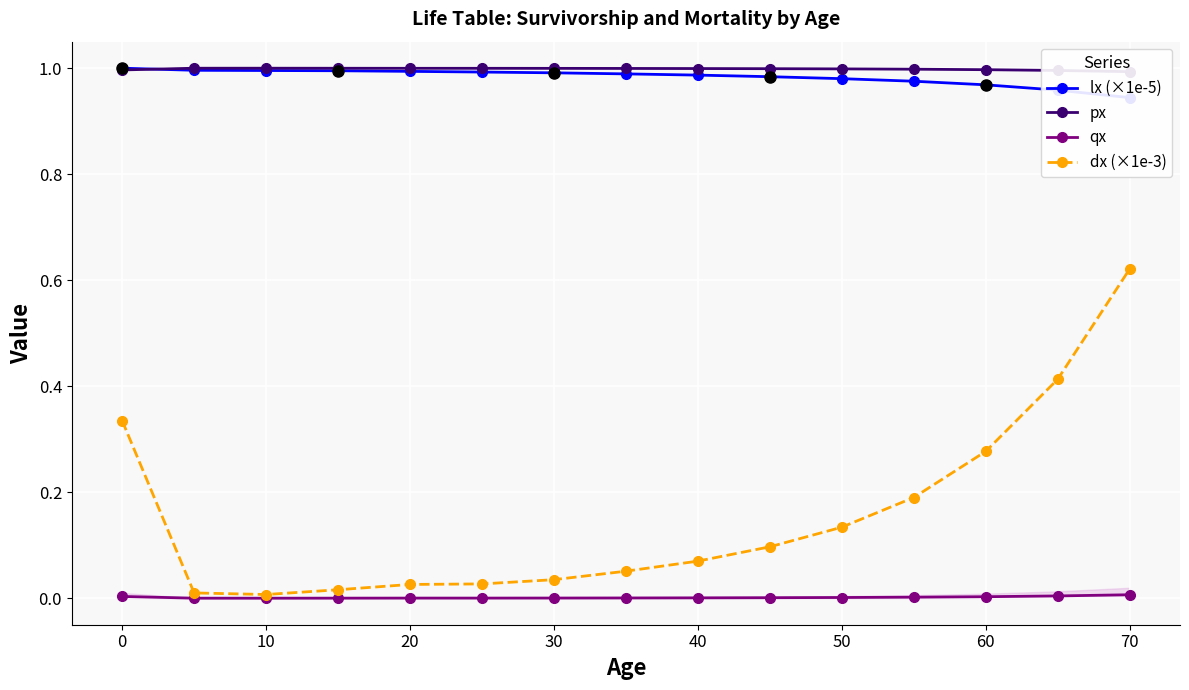

Reading left to right, list all the values displayed in this chart.

lx (×1e-5): 1.0	1.0	1.0	1.0	1.0	1.0	1.0	1.0	1.0	1.0	1.0	1.0	1.0	1.0	0.9
px: 1.0	1.0	1.0	1.0	1.0	1.0	1.0	1.0	1.0	1.0	1.0	1.0	1.0	1.0	1.0
qx: 0.0	0.0	0.0	0.0	0.0	0.0	0.0	0.0	0.0	0.0	0.0	0.0	0.0	0.0	0.0
dx (×1e-3): 0.3	0.0	0.0	0.0	0.0	0.0	0.0	0.1	0.1	0.1	0.1	0.2	0.3	0.4	0.6